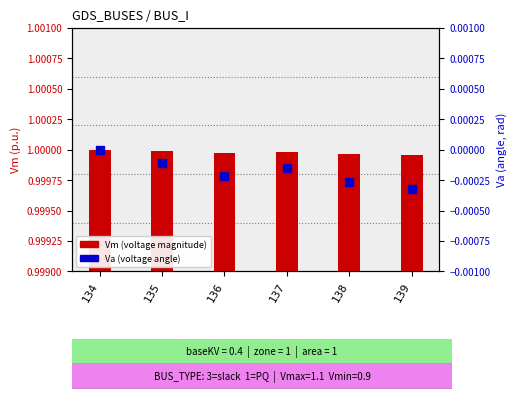

Reading left to right, extract all data points from this chart.

Vm (voltage magnitude): 134=1.0	135=1.0	136=1.0	137=1.0	138=1.0	139=1.0
Va (voltage angle): 134=0.0	135=-0.0	136=-0.0	137=-0.0	138=-0.0	139=-0.0